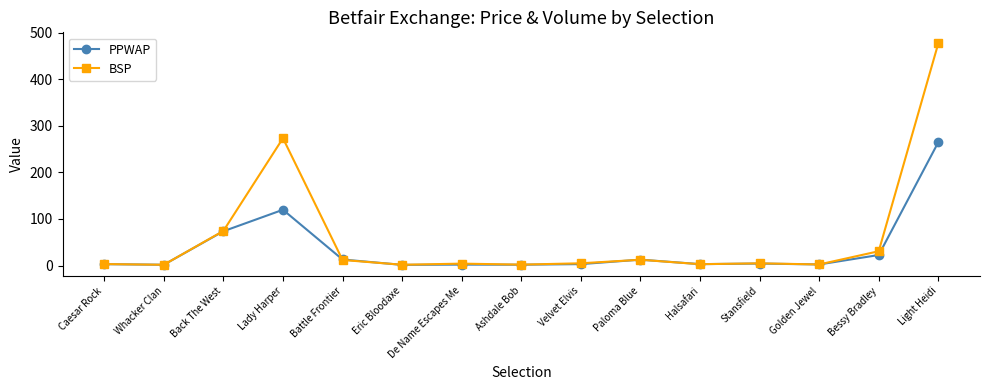

What is the sum of the PPWAP values at Golden Jewel and Stansfield?

6.6